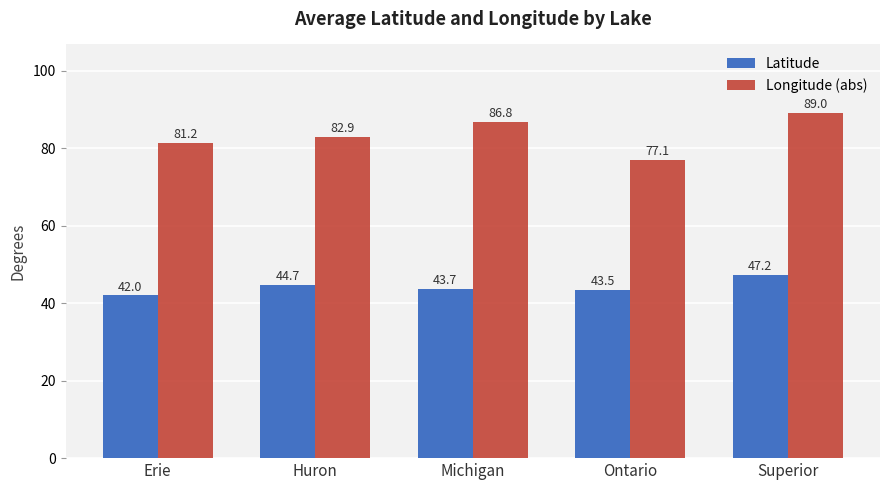

The Latitude series shows 76.4 at Ontario. True or false?

False